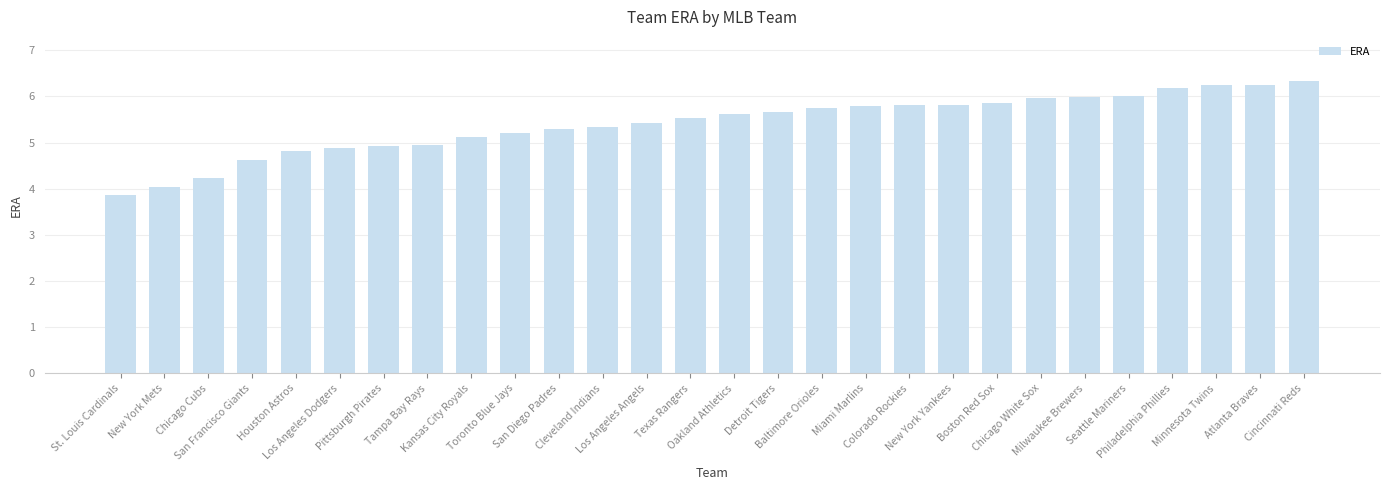

The chart shows a value of 9.8 at Minnesota Twins. True or false?

False